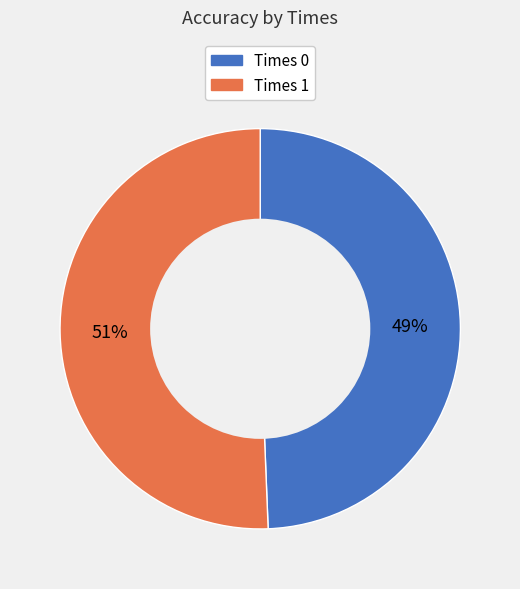

To the nearest percent, what is the average slice percentage?

50%